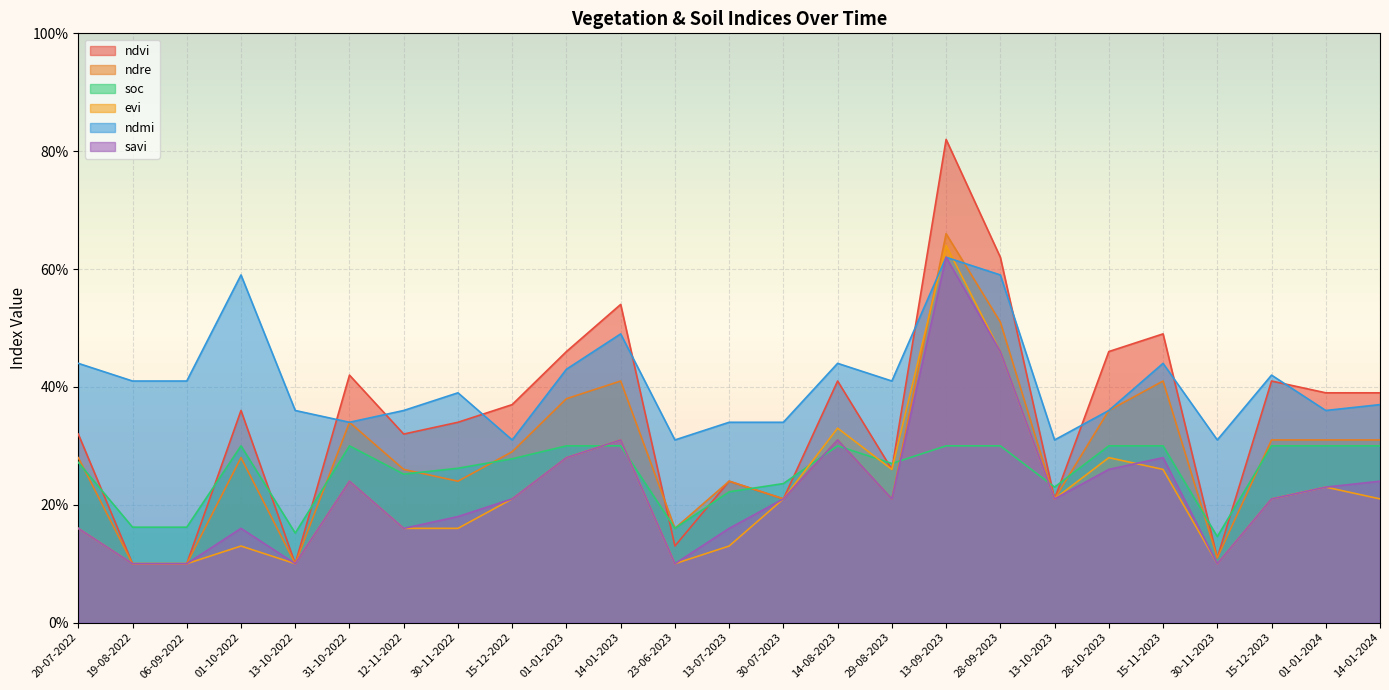

Reading left to right, transcribe all the data shown in this chart.

ndvi: 20-07-2022=0.3	19-08-2022=0.1	06-09-2022=0.1	01-10-2022=0.4	13-10-2022=0.1	31-10-2022=0.4	12-11-2022=0.3	30-11-2022=0.3	15-12-2022=0.4	01-01-2023=0.5	14-01-2023=0.5	23-06-2023=0.1	13-07-2023=0.2	30-07-2023=0.2	14-08-2023=0.4	29-08-2023=0.3	13-09-2023=0.8	28-09-2023=0.6	13-10-2023=0.2	28-10-2023=0.5	15-11-2023=0.5	30-11-2023=0.1	15-12-2023=0.4	01-01-2024=0.4	14-01-2024=0.4
ndre: 20-07-2022=0.3	19-08-2022=0.1	06-09-2022=0.1	01-10-2022=0.3	13-10-2022=0.1	31-10-2022=0.3	12-11-2022=0.3	30-11-2022=0.2	15-12-2022=0.3	01-01-2023=0.4	14-01-2023=0.4	23-06-2023=0.2	13-07-2023=0.2	30-07-2023=0.2	14-08-2023=0.3	29-08-2023=0.2	13-09-2023=0.7	28-09-2023=0.5	13-10-2023=0.2	28-10-2023=0.4	15-11-2023=0.4	30-11-2023=0.1	15-12-2023=0.3	01-01-2024=0.3	14-01-2024=0.3
soc: 20-07-2022=0.3	19-08-2022=0.2	06-09-2022=0.2	01-10-2022=0.3	13-10-2022=0.2	31-10-2022=0.3	12-11-2022=0.3	30-11-2022=0.3	15-12-2022=0.3	01-01-2023=0.3	14-01-2023=0.3	23-06-2023=0.2	13-07-2023=0.2	30-07-2023=0.2	14-08-2023=0.3	29-08-2023=0.3	13-09-2023=0.3	28-09-2023=0.3	13-10-2023=0.2	28-10-2023=0.3	15-11-2023=0.3	30-11-2023=0.1	15-12-2023=0.3	01-01-2024=0.3	14-01-2024=0.3
evi: 20-07-2022=0.2	19-08-2022=0.1	06-09-2022=0.1	01-10-2022=0.1	13-10-2022=0.1	31-10-2022=0.2	12-11-2022=0.2	30-11-2022=0.2	15-12-2022=0.2	01-01-2023=0.3	14-01-2023=0.3	23-06-2023=0.1	13-07-2023=0.1	30-07-2023=0.2	14-08-2023=0.3	29-08-2023=0.3	13-09-2023=0.6	28-09-2023=0.5	13-10-2023=0.2	28-10-2023=0.3	15-11-2023=0.3	30-11-2023=0.1	15-12-2023=0.2	01-01-2024=0.2	14-01-2024=0.2
ndmi: 20-07-2022=0.4	19-08-2022=0.4	06-09-2022=0.4	01-10-2022=0.6	13-10-2022=0.4	31-10-2022=0.3	12-11-2022=0.4	30-11-2022=0.4	15-12-2022=0.3	01-01-2023=0.4	14-01-2023=0.5	23-06-2023=0.3	13-07-2023=0.3	30-07-2023=0.3	14-08-2023=0.4	29-08-2023=0.4	13-09-2023=0.6	28-09-2023=0.6	13-10-2023=0.3	28-10-2023=0.4	15-11-2023=0.4	30-11-2023=0.3	15-12-2023=0.4	01-01-2024=0.4	14-01-2024=0.4
savi: 20-07-2022=0.2	19-08-2022=0.1	06-09-2022=0.1	01-10-2022=0.2	13-10-2022=0.1	31-10-2022=0.2	12-11-2022=0.2	30-11-2022=0.2	15-12-2022=0.2	01-01-2023=0.3	14-01-2023=0.3	23-06-2023=0.1	13-07-2023=0.2	30-07-2023=0.2	14-08-2023=0.3	29-08-2023=0.2	13-09-2023=0.6	28-09-2023=0.5	13-10-2023=0.2	28-10-2023=0.3	15-11-2023=0.3	30-11-2023=0.1	15-12-2023=0.2	01-01-2024=0.2	14-01-2024=0.2